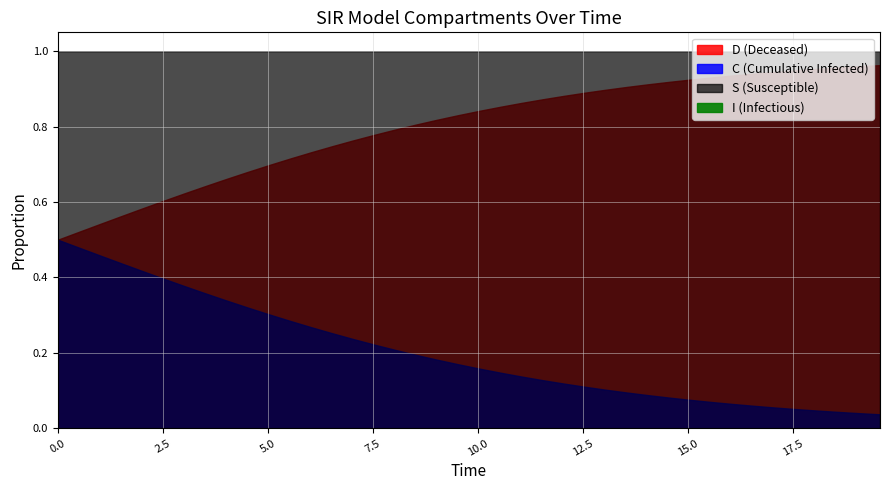

True or false: D and C intersect in this chart.

False